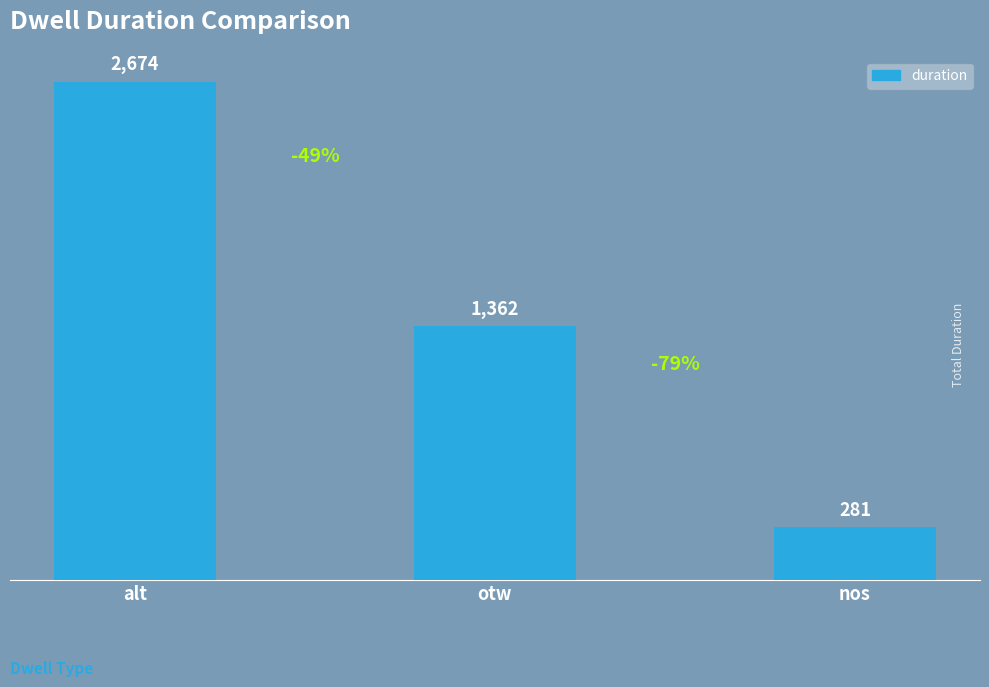

At which label is the value closest to 1477?

otw